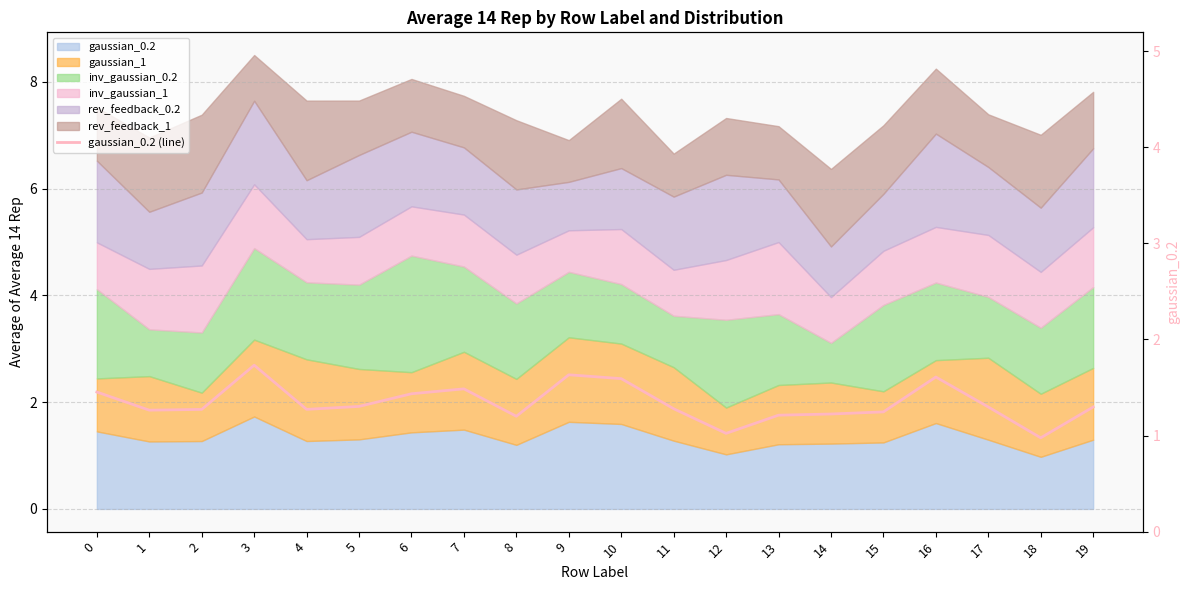

At which category does the chart reach its minimum across all series?

18